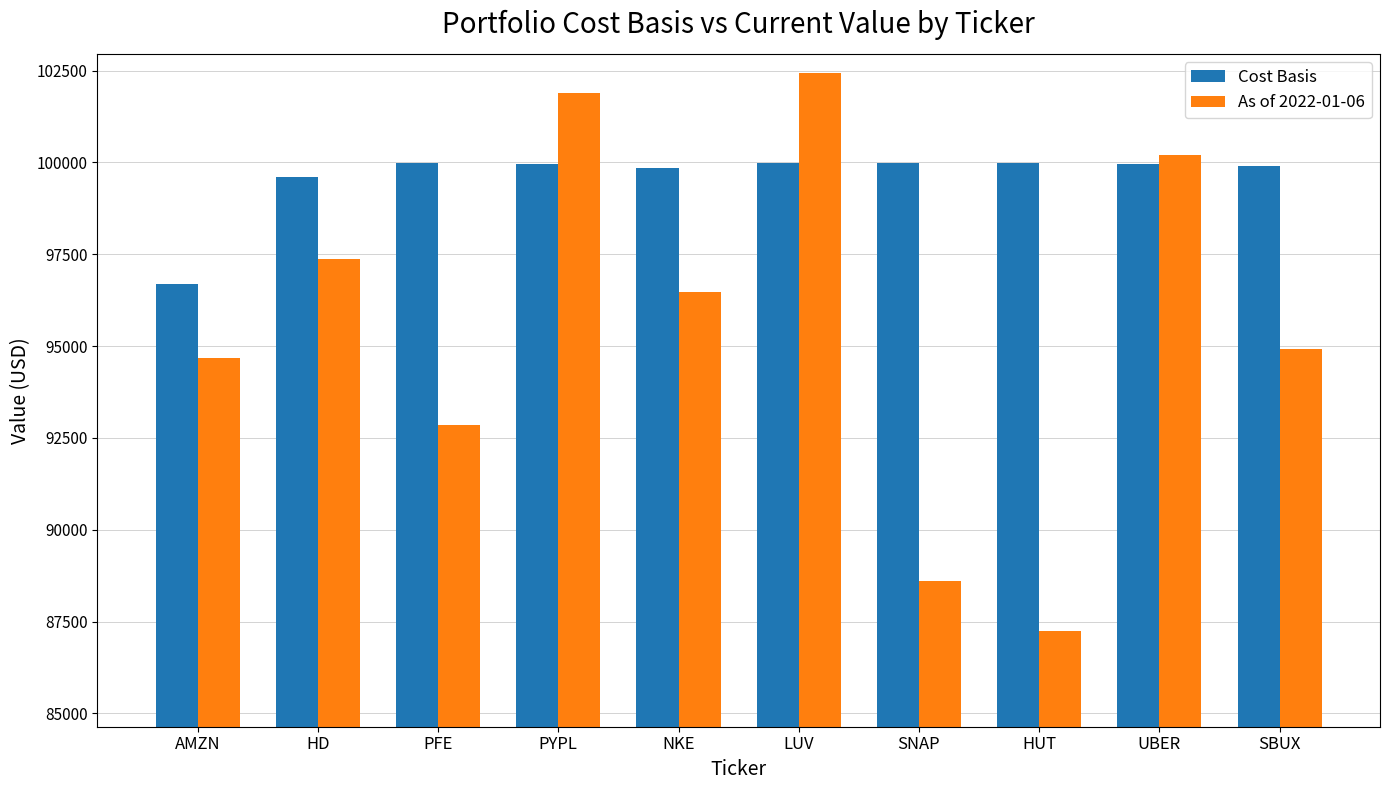

What is the sum of the As of 2022-01-06 values at AMZN and UBER?

194886.8